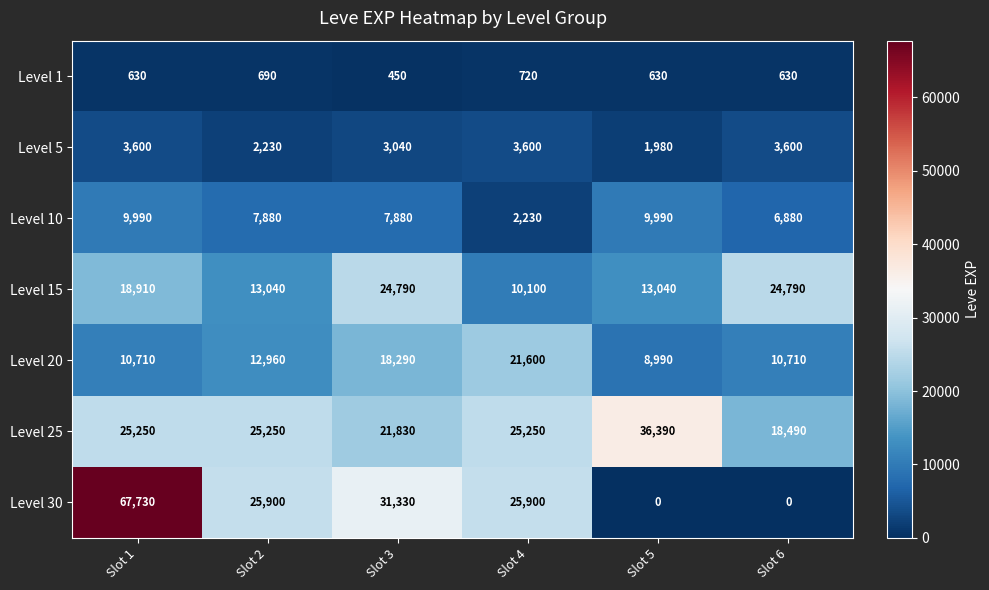

Is the value of Level 25 at Slot 5 greater than the value of Level 10 at Slot 3?

Yes